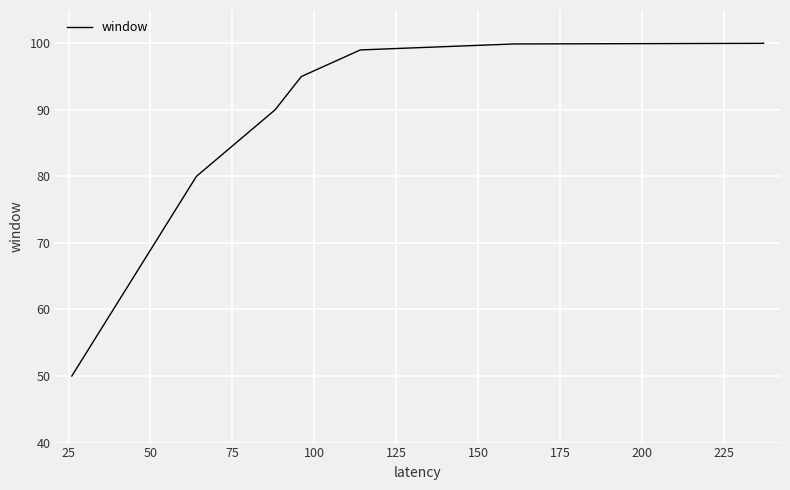

True or false: the data shows 100.0 at 200.

True